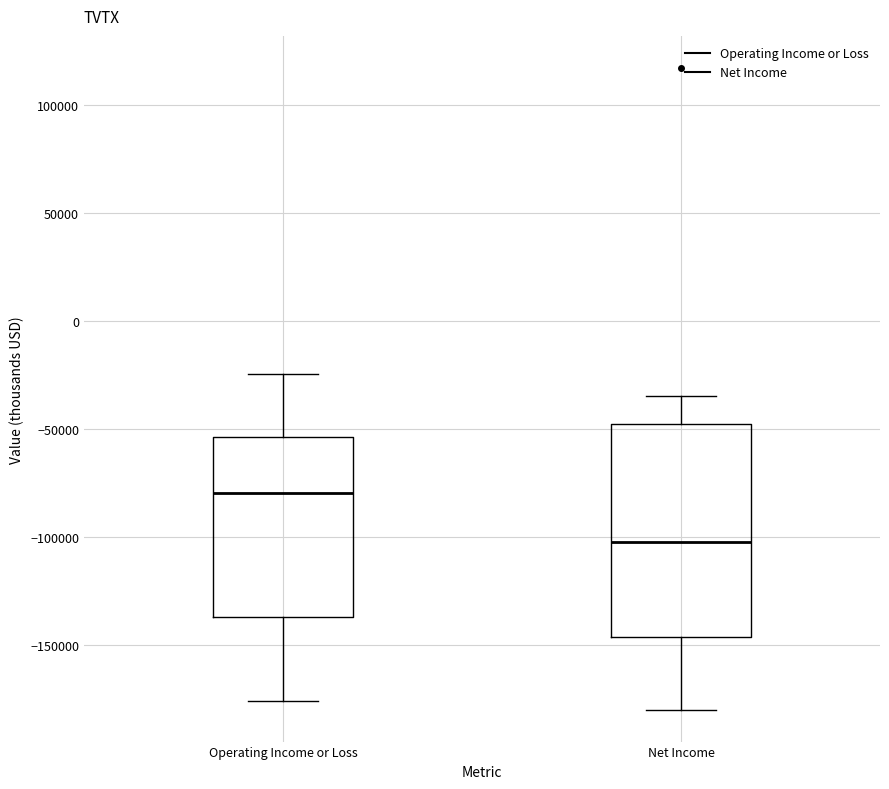

Which box's median line is the highest?

Operating Income or Loss